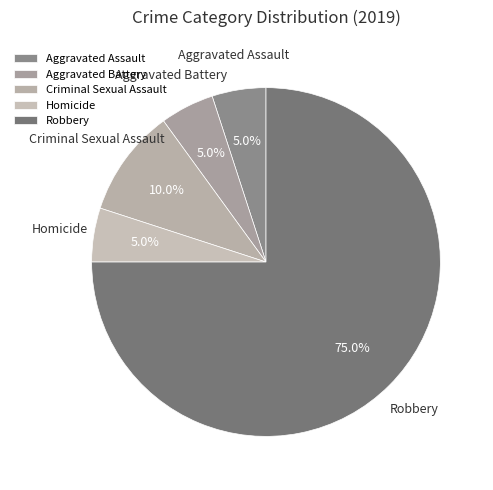

The Criminal Sexual Assault slice represents 18% of the pie. True or false?

False